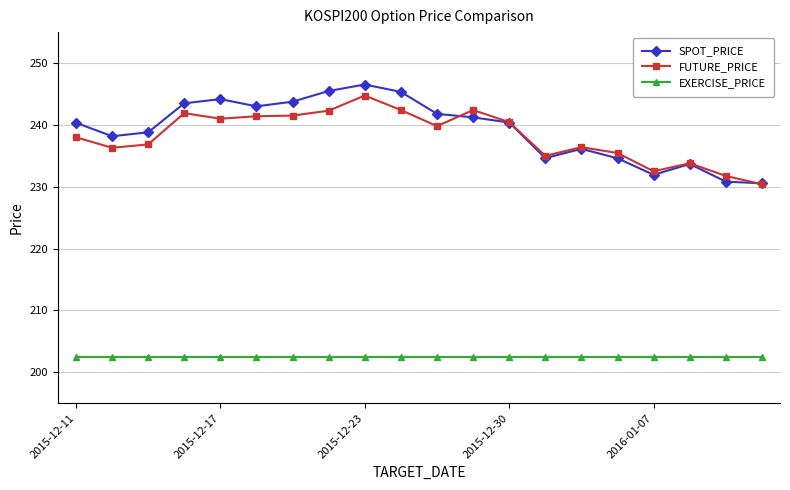

Which series has the largest range (max minus min)?

SPOT_PRICE